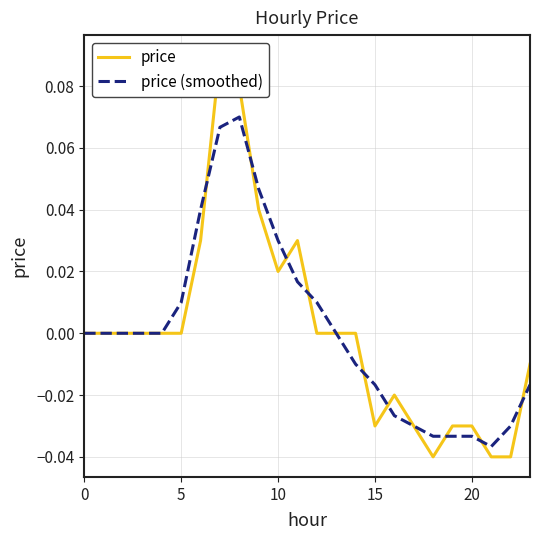

Read the price value at 7.

0.1